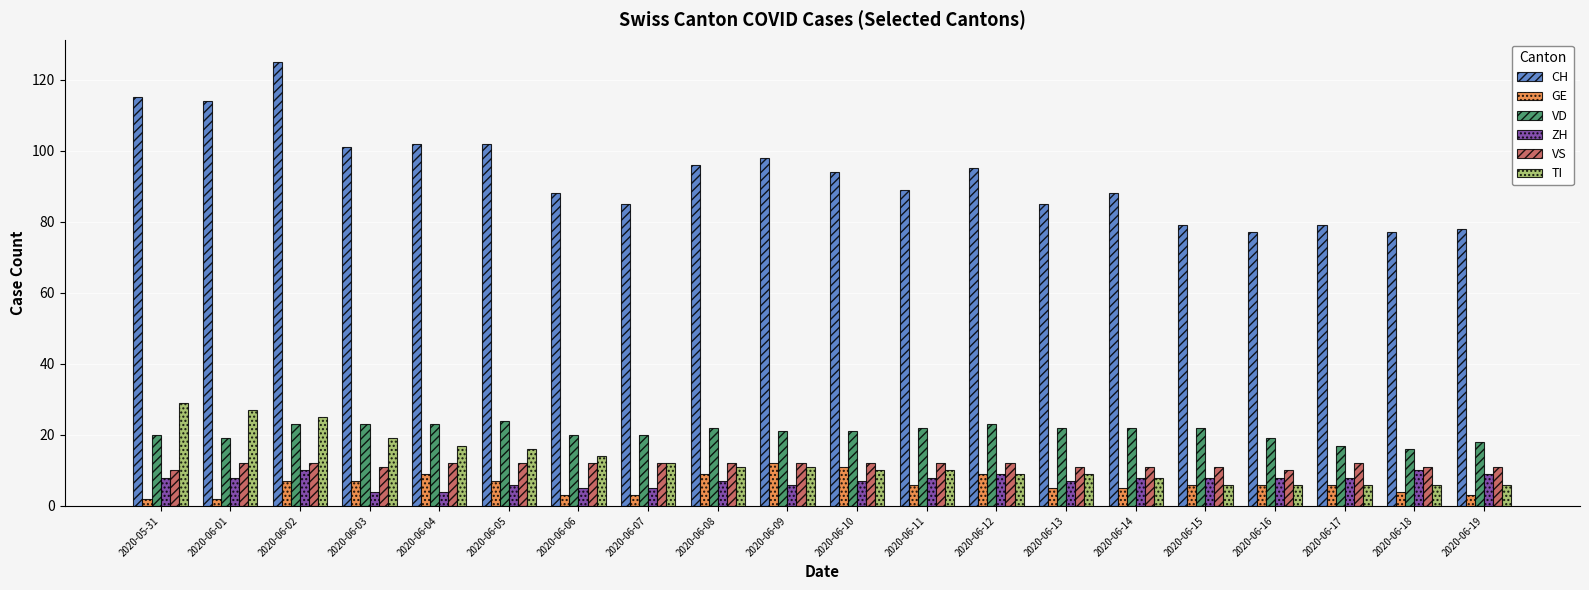

What position from the left is 2020-06-10?

11